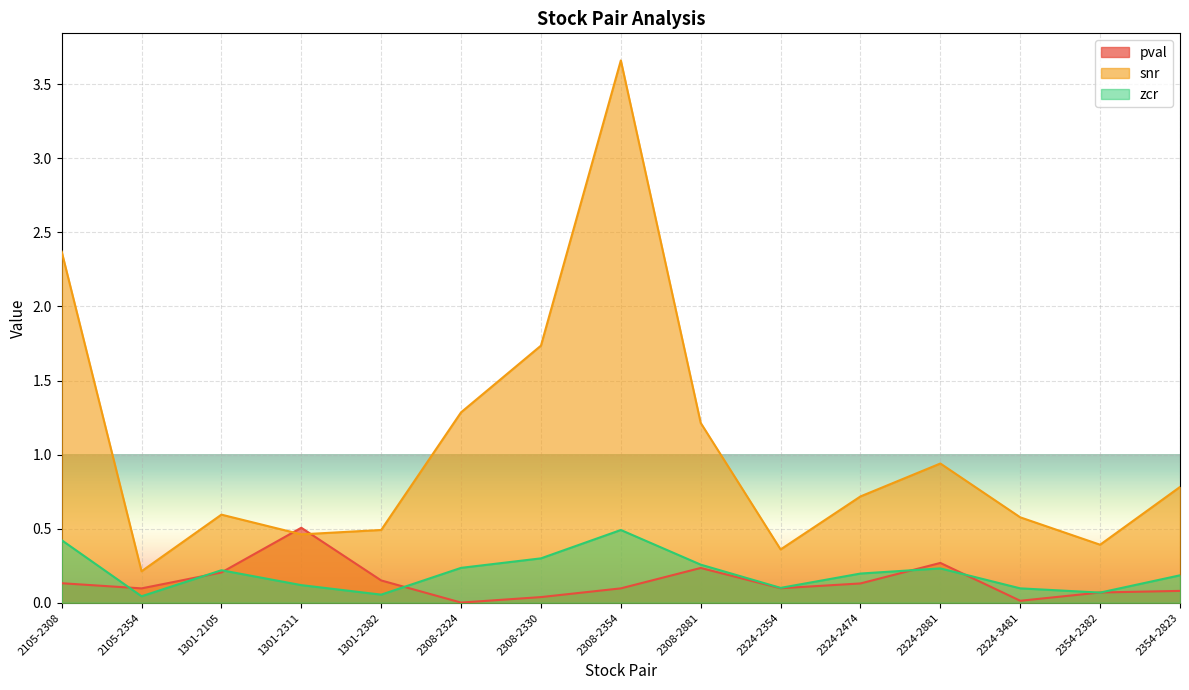

Reading left to right, what are all the values shown in this chart?

pval: 2105-2308=0.1	2105-2354=0.1	1301-2105=0.2	1301-2311=0.5	1301-2382=0.2	2308-2324=0.0	2308-2330=0.0	2308-2354=0.1	2308-2881=0.2	2324-2354=0.1	2324-2474=0.1	2324-2881=0.3	2324-3481=0.0	2354-2382=0.1	2354-2823=0.1
snr: 2105-2308=2.4	2105-2354=0.2	1301-2105=0.6	1301-2311=0.5	1301-2382=0.5	2308-2324=1.3	2308-2330=1.7	2308-2354=3.7	2308-2881=1.2	2324-2354=0.4	2324-2474=0.7	2324-2881=0.9	2324-3481=0.6	2354-2382=0.4	2354-2823=0.8
zcr: 2105-2308=0.4	2105-2354=0.0	1301-2105=0.2	1301-2311=0.1	1301-2382=0.1	2308-2324=0.2	2308-2330=0.3	2308-2354=0.5	2308-2881=0.3	2324-2354=0.1	2324-2474=0.2	2324-2881=0.2	2324-3481=0.1	2354-2382=0.1	2354-2823=0.2